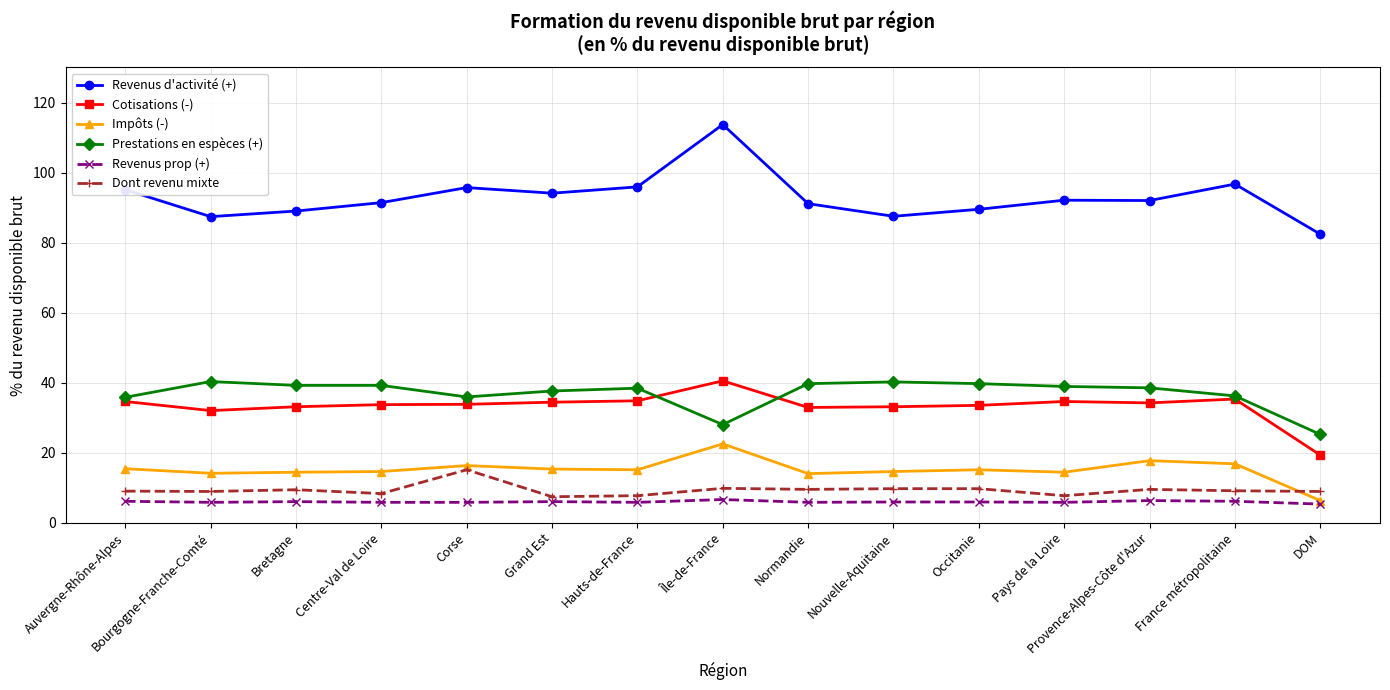

Is it true that Dont revenu mixte equals 7.7 at Pays de la Loire?

True